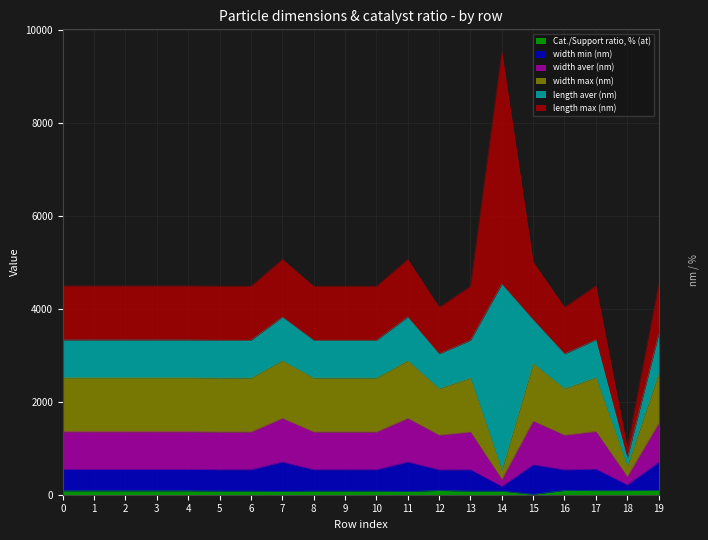

Rank the categories by Cat./Support ratio, % (at) value from highest to lowest.

19, 12, 16, 17, 18, 0, 1, 2, 3, 4, 5, 6, 8, 9, 10, 13, 14, 7, 11, 15